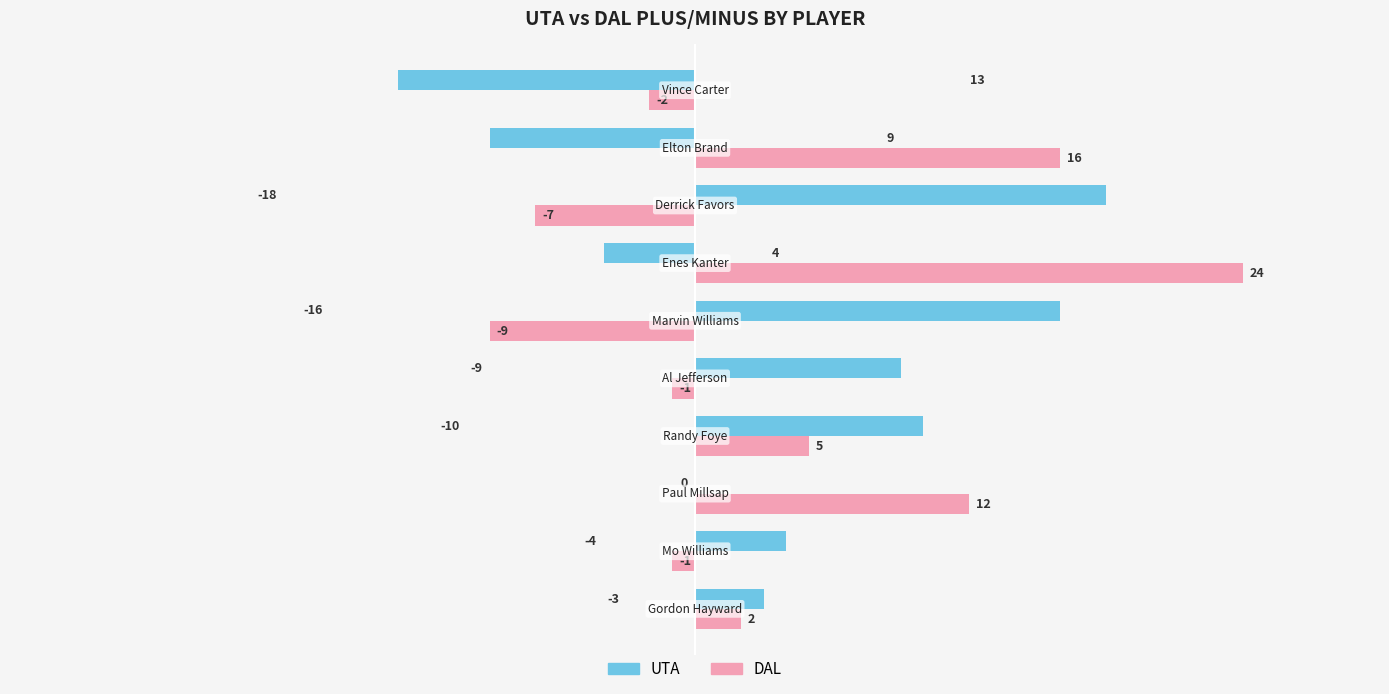

What is the sum of all DAL values?

39